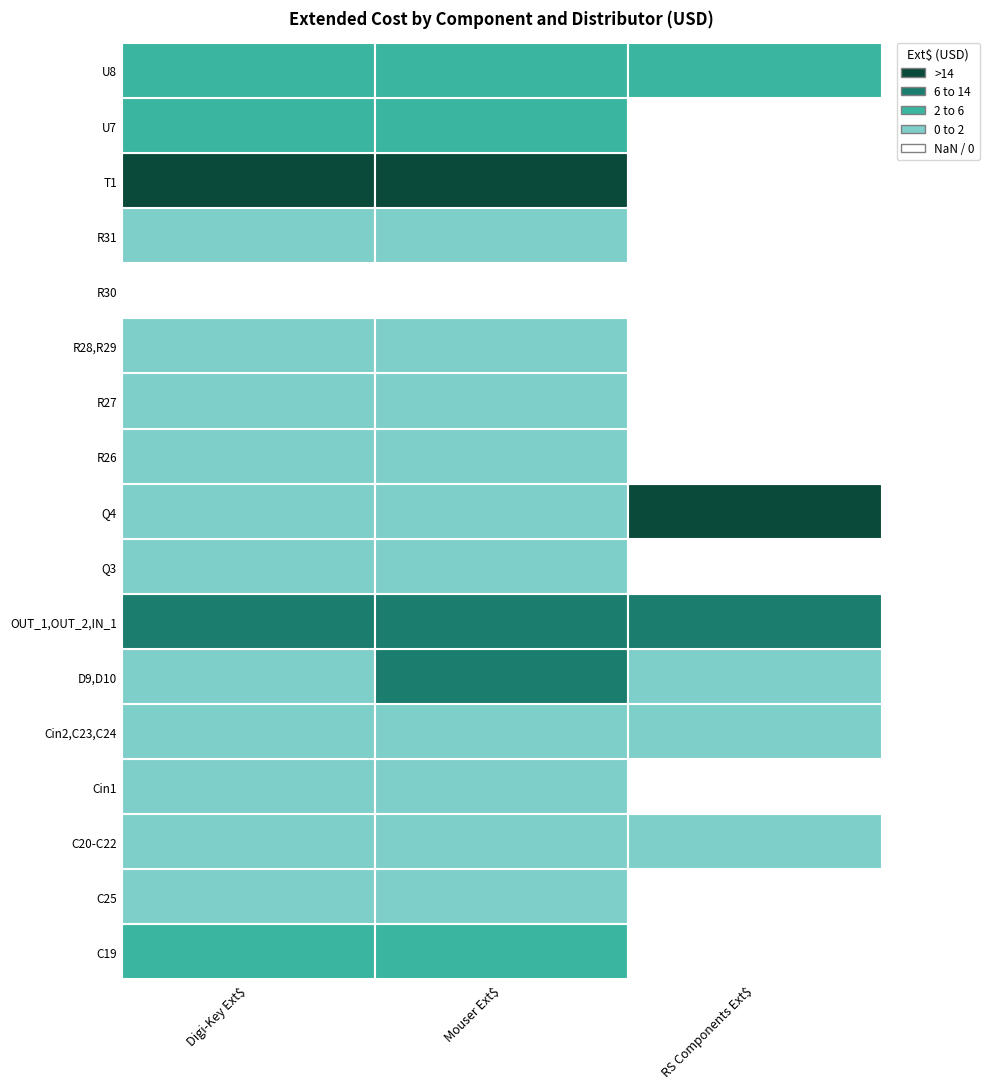

Which series has the largest range (max minus min)?

Q4